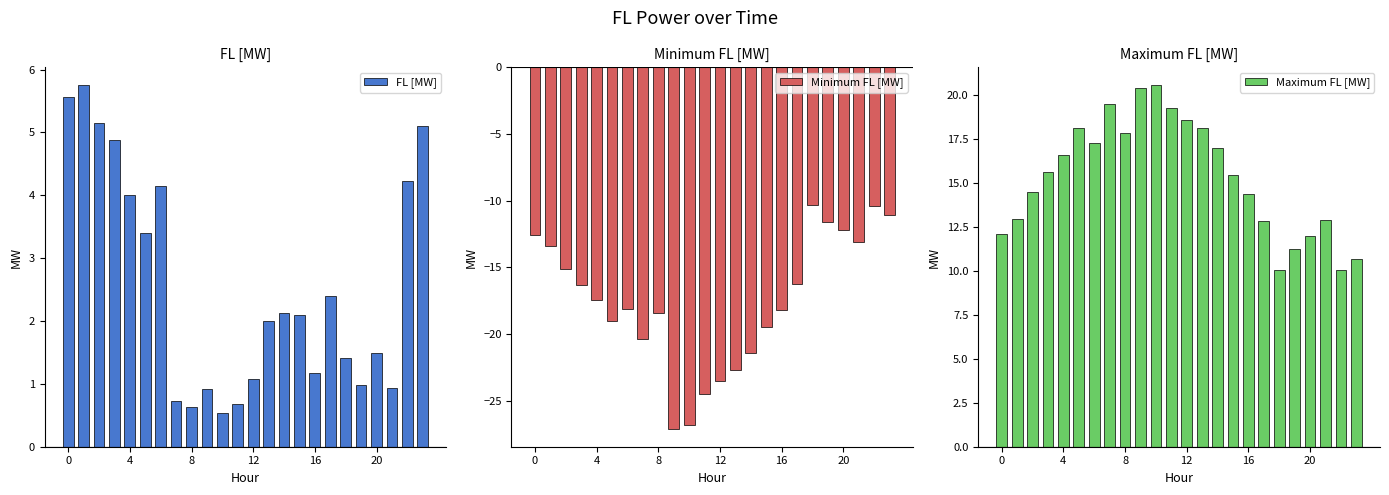

Rank the series by their average value, from highest to lowest.

Maximum FL [MW], FL [MW], Minimum FL [MW]